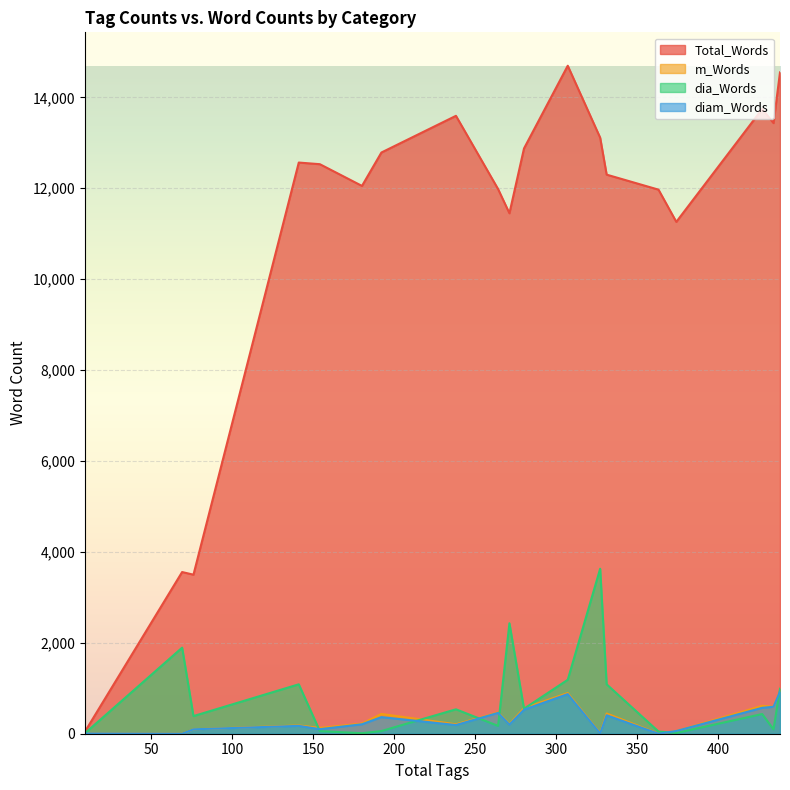

Count the number of categories in the chart.

20